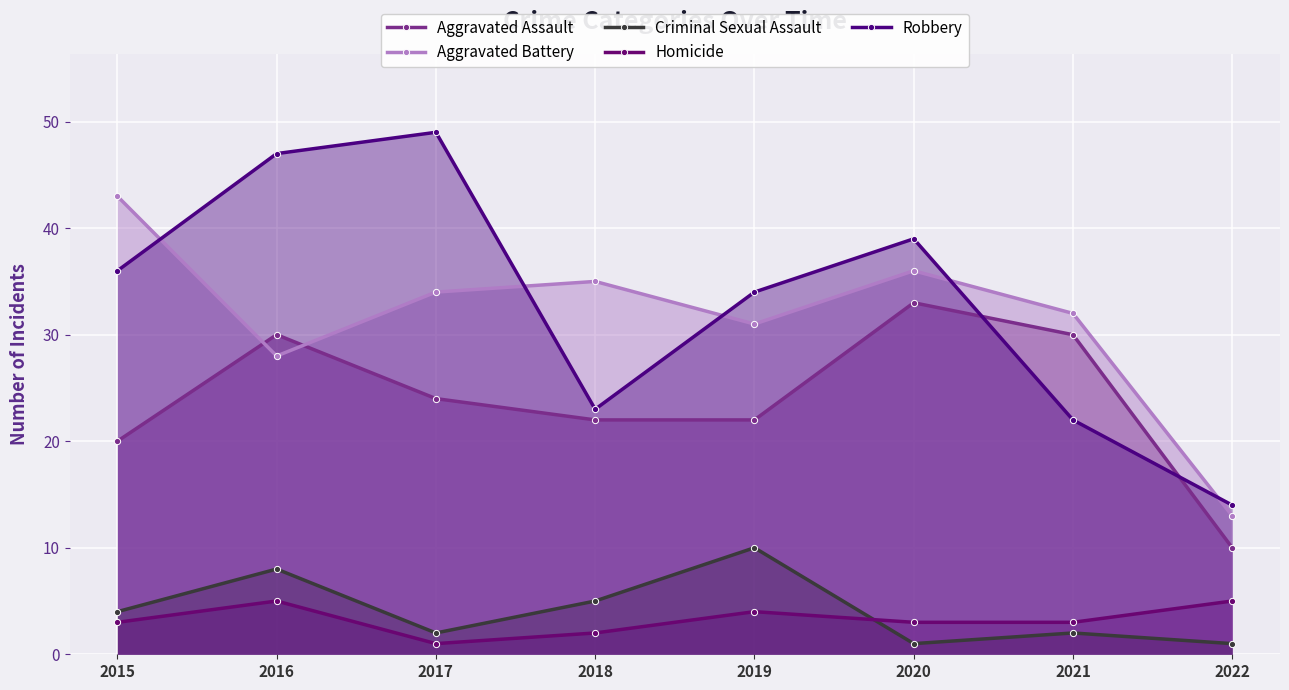

At how many categories does at least one series exceed 18?

7